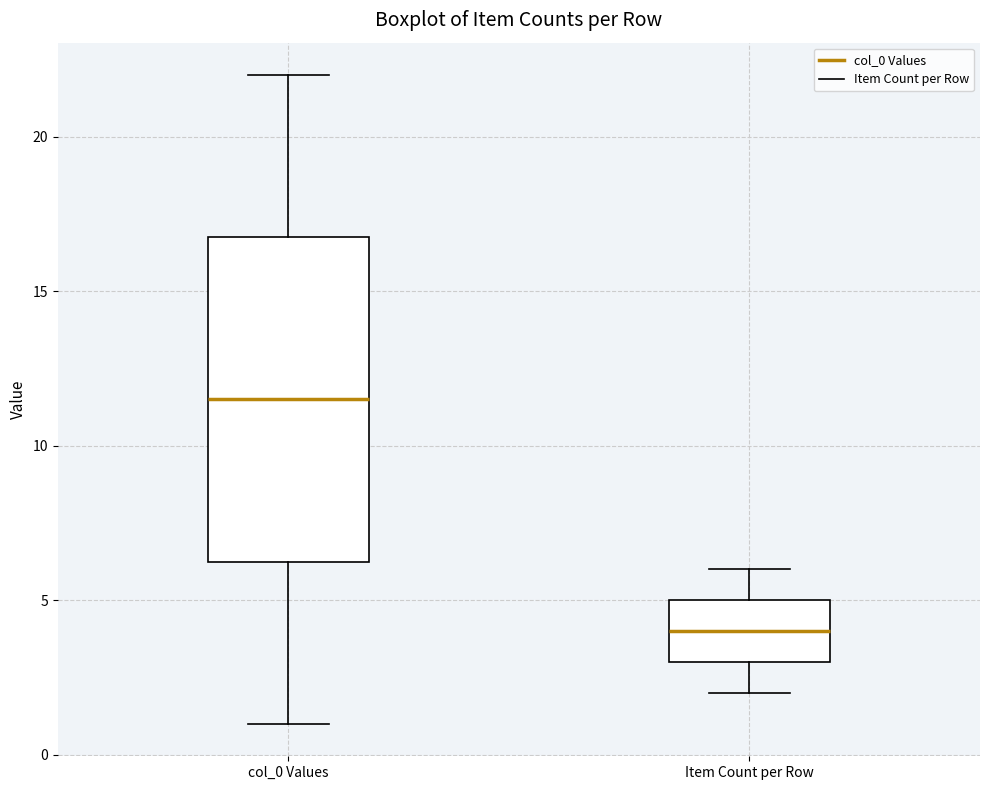

Reading left to right, read every box against the y-axis: the position of its median line, the range the box covers, and the ends of its whiskers. The values are not printed on the chart, so give them approximately, as read against the axis.

col_0 Values: median 11.5, box 6.5 to 17.0, whiskers 1.0 to 22.0
Item Count per Row: median 4.0, box 3.0 to 5.0, whiskers 2.0 to 6.0